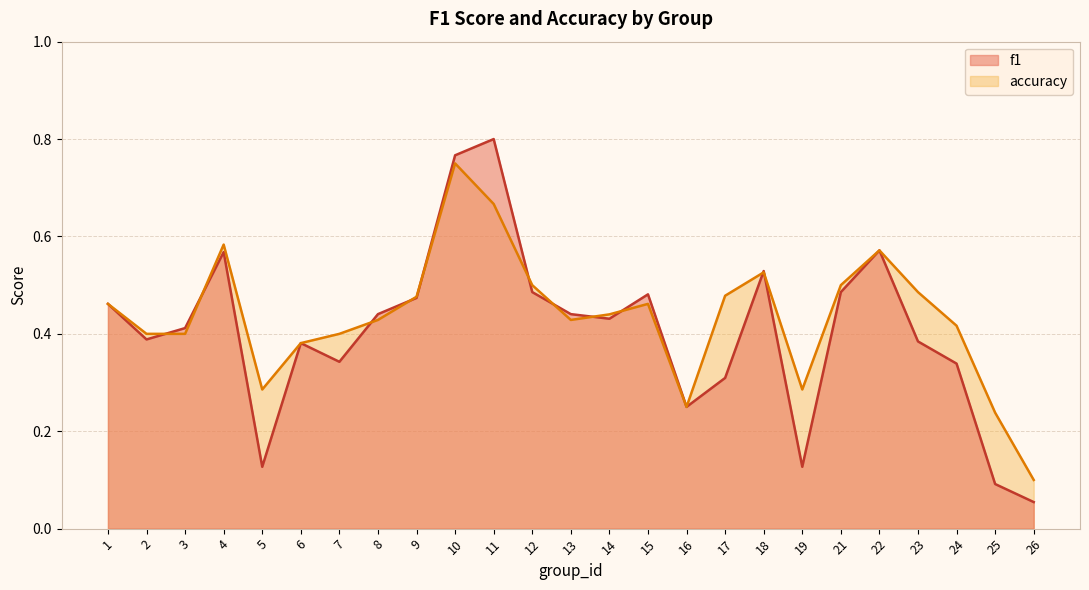

At which category is the sum across all series the highest?

10